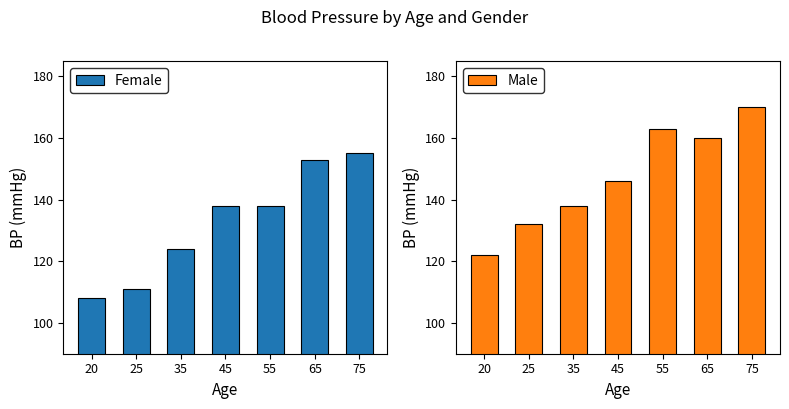

What is the maximum value shown in the chart?

170